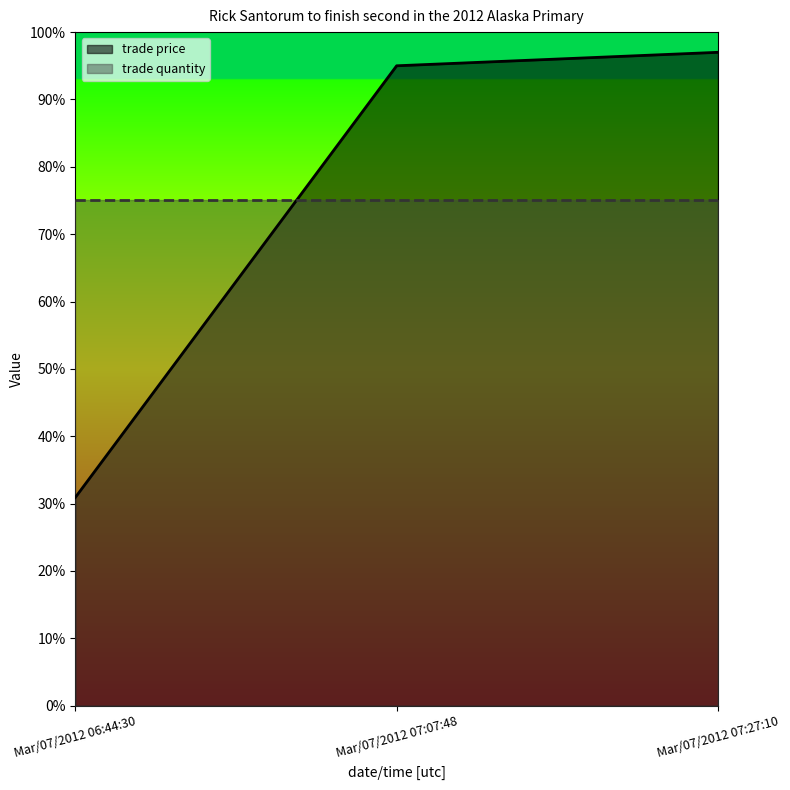

Reading left to right, list all the values displayed in this chart.

Mar/07/2012 06:44:30=30.9	Mar/07/2012 07:07:48=95.0	Mar/07/2012 07:27:10=97.0